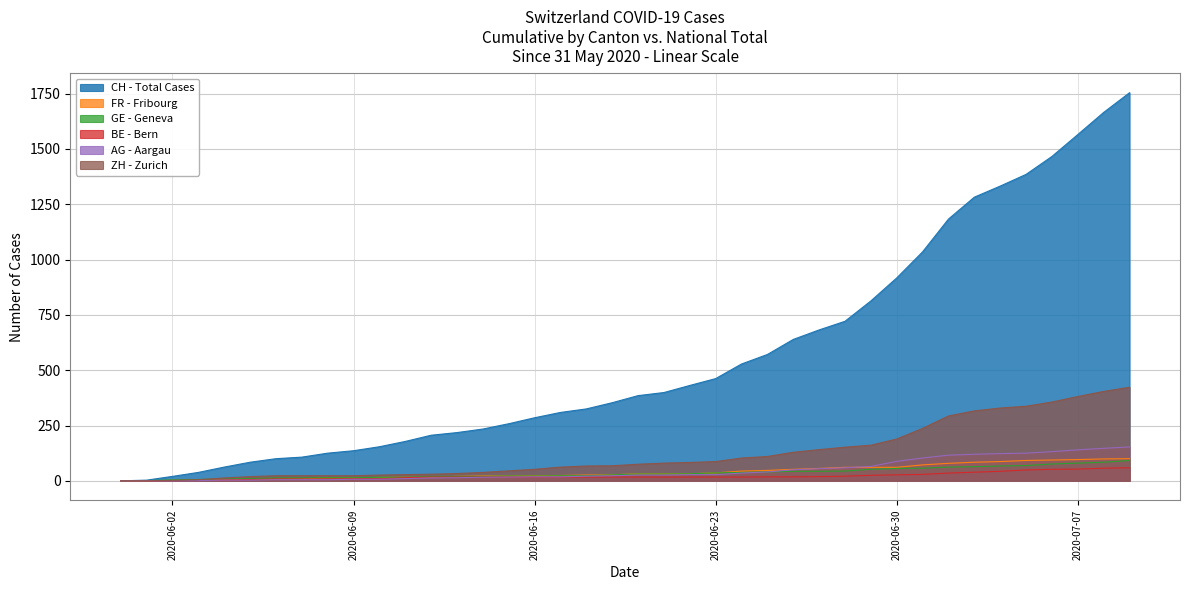

True or false: AG - Aargau and GE - Geneva intersect in this chart.

False